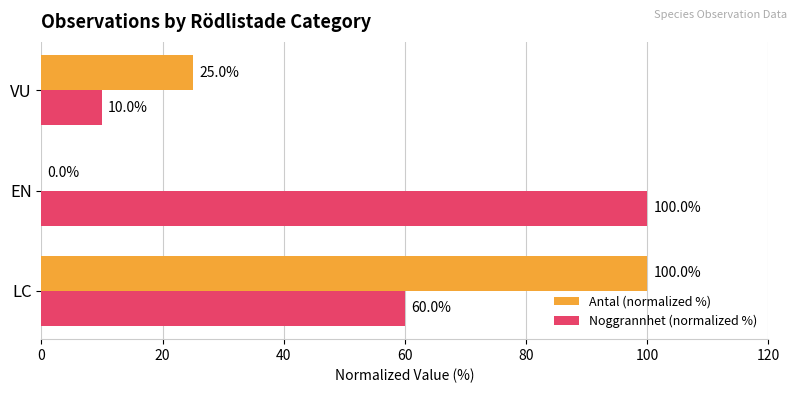

True or false: Antal (normalized %) has a value of 0 at EN.

True